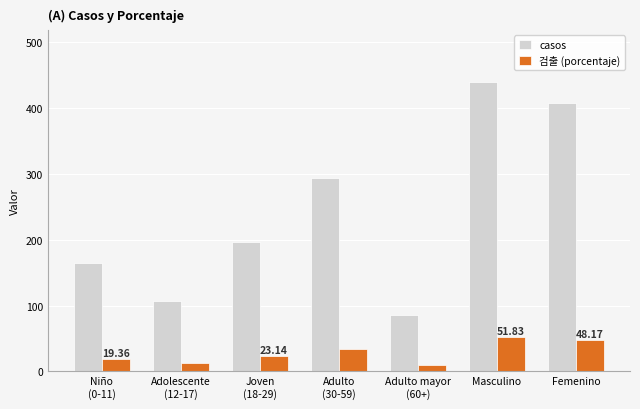

List the series in order of their peak value, lowest first.

검출 (porcentaje), casos